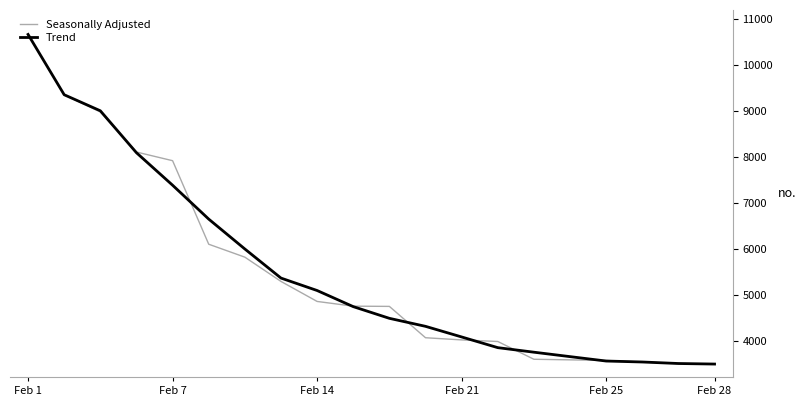

Does the chart have visible grid lines?

No